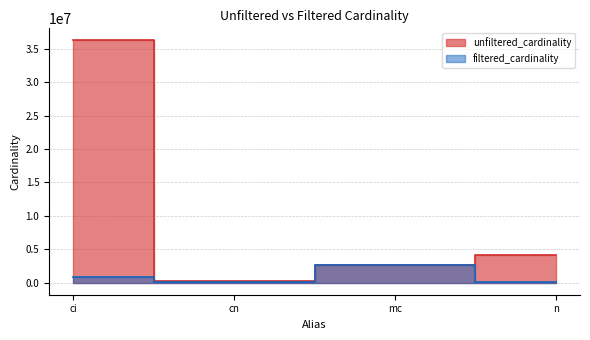

True or false: unfiltered_cardinality and filtered_cardinality intersect in this chart.

False